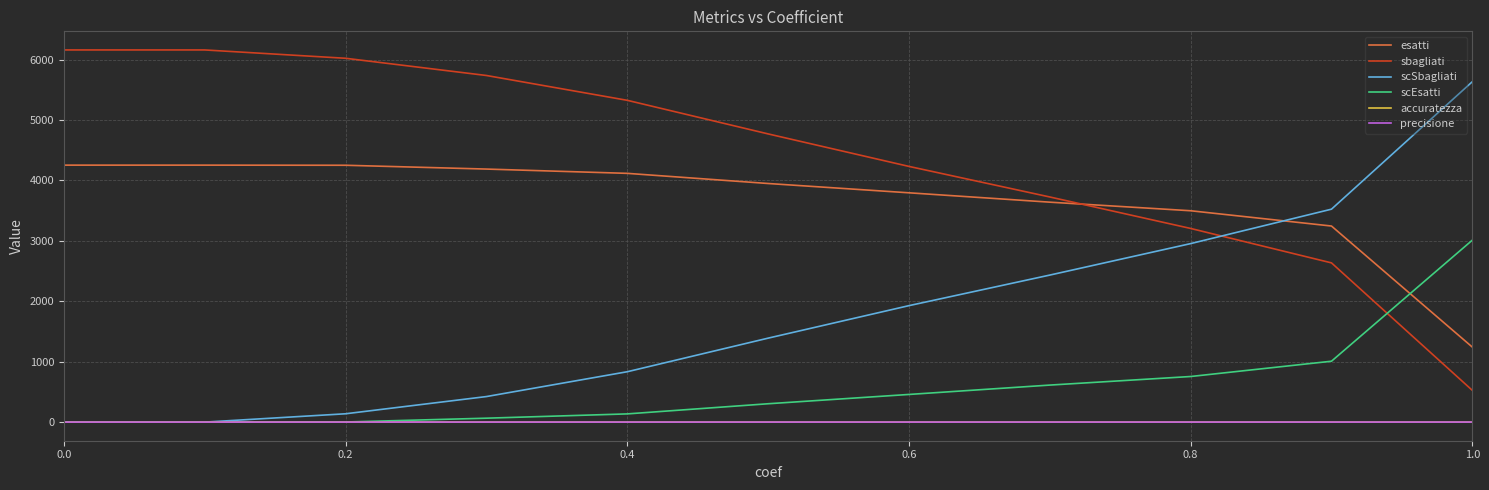

What is the highest value of the sbagliati series?

6161.0